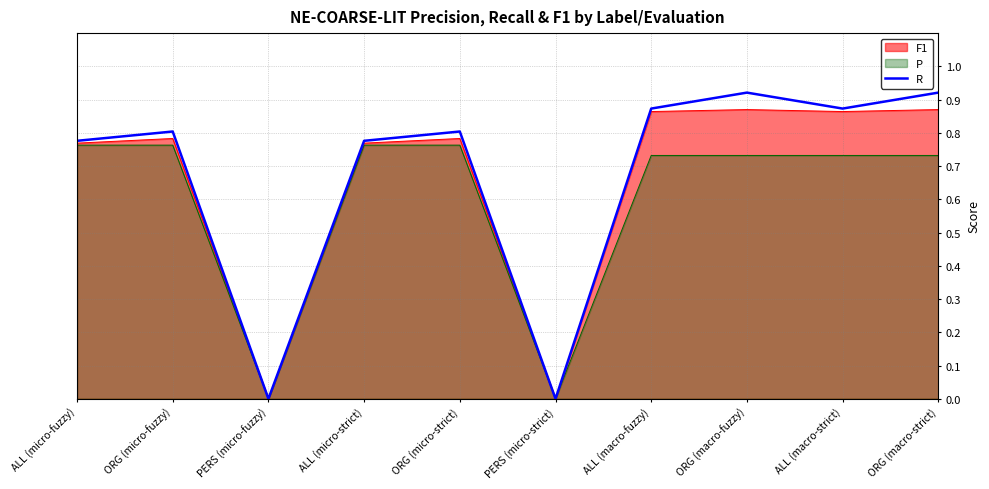

What is the difference between the maximum and second lowest values?

0.9